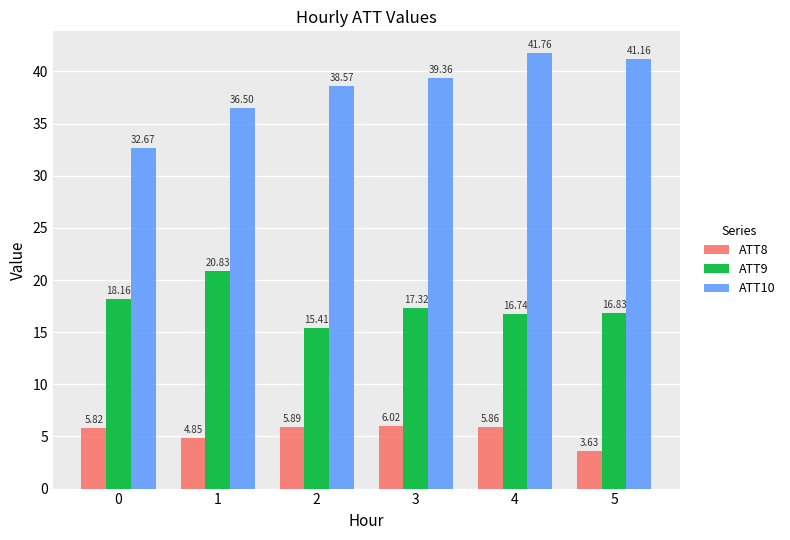

What is the average value of the ATT8 series?

5.3